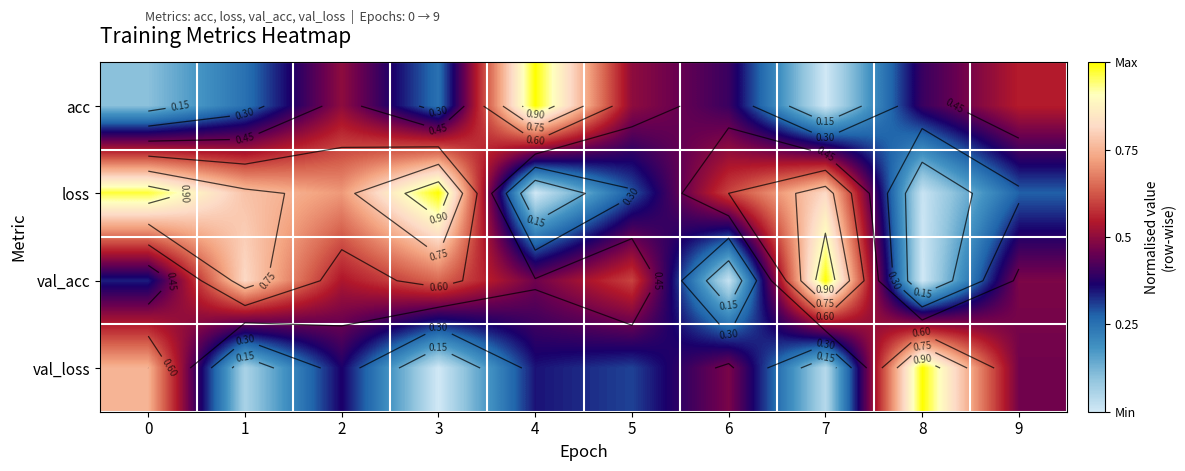

What is the maximum value for loss?

1.0